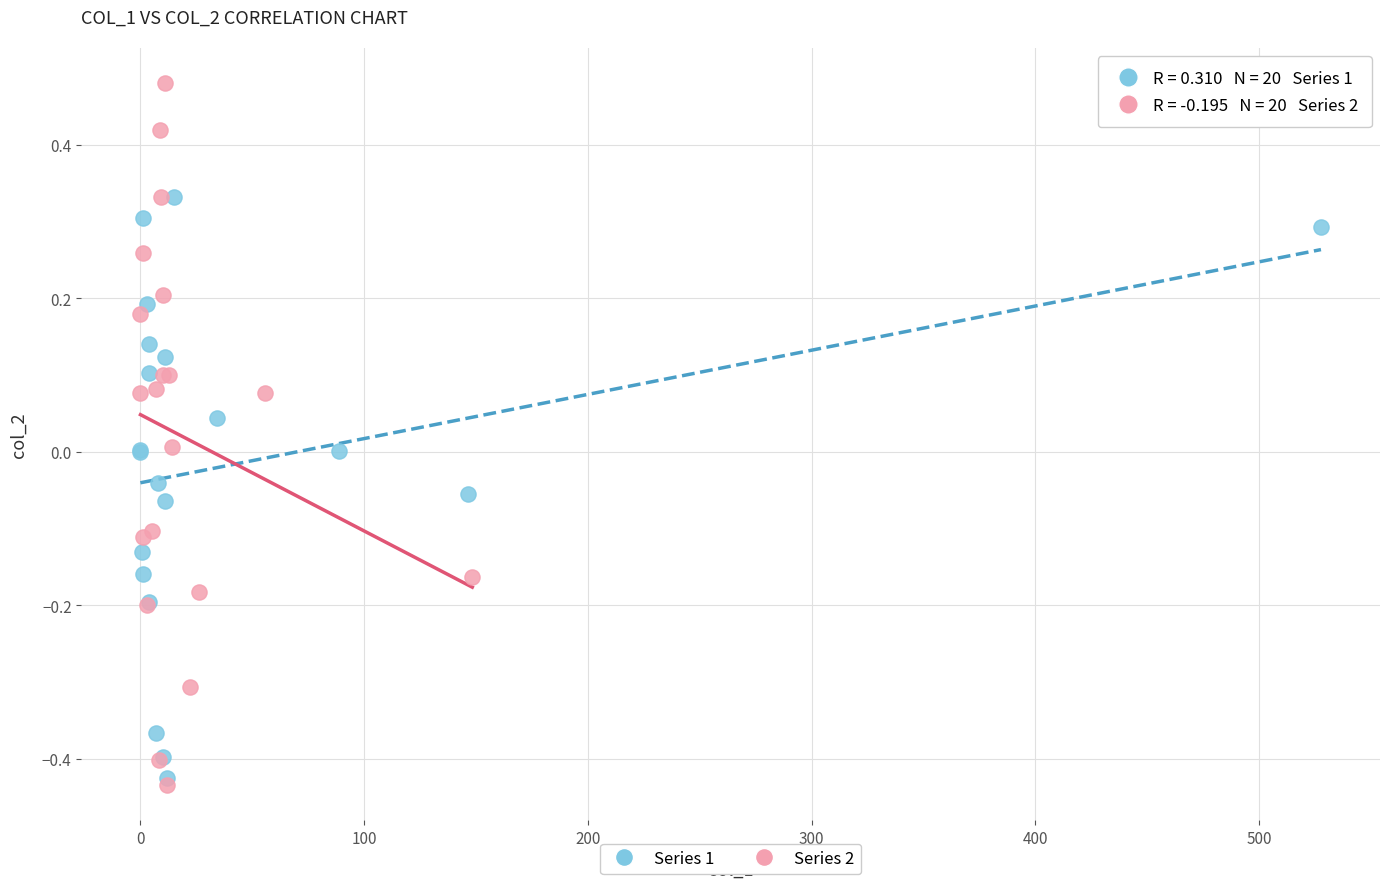

Which series has the largest Y range (max minus min)?

Series 2